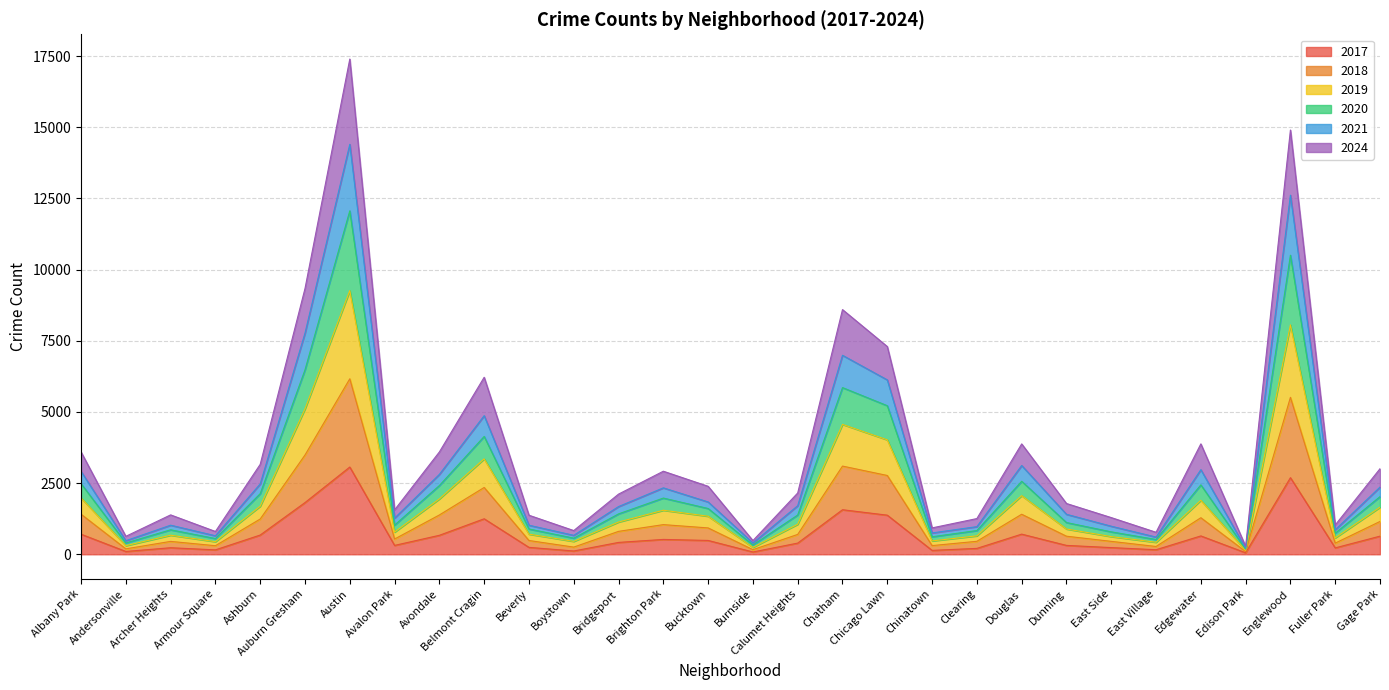

Is it true that 2017 equals 2691 at Englewood?

True